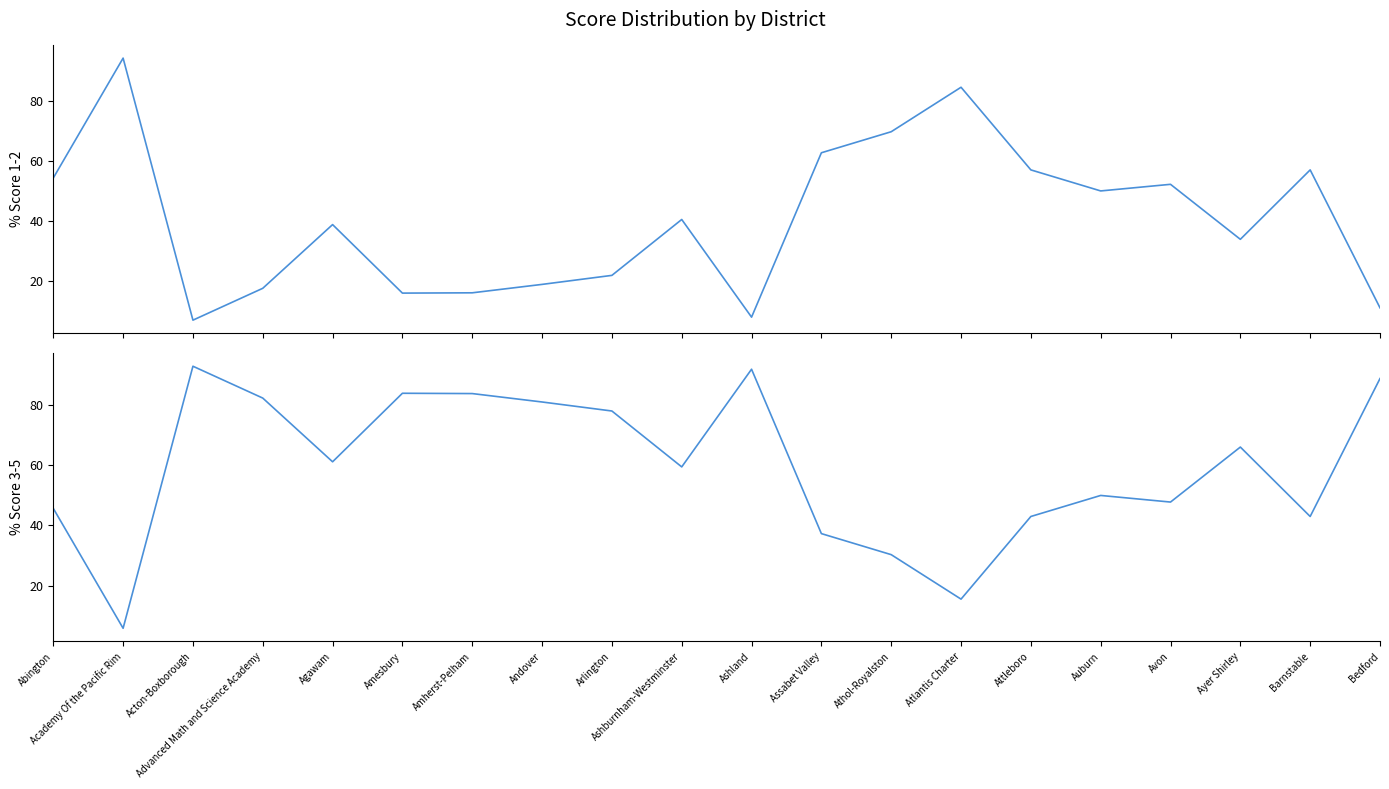

After their last crossing, which series has the higher values: % Score 3-5 or % Score 1-2?

% Score 3-5